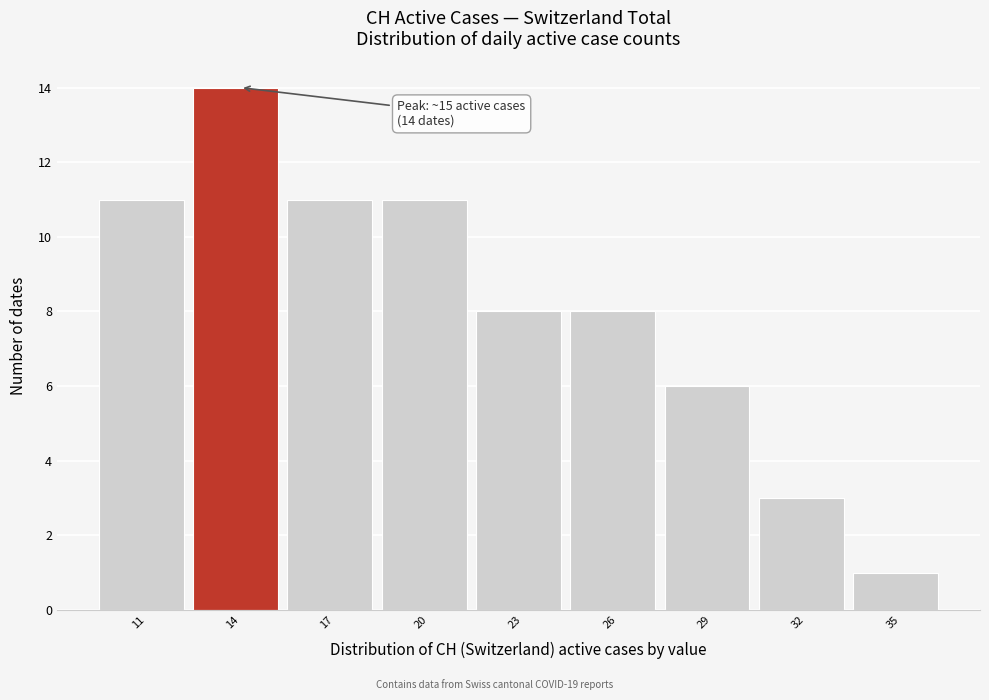

Reading left to right, transcribe all the data shown in this chart.

11=11	14=14	17=11	20=11	23=8	26=8	29=6	32=3	35=1